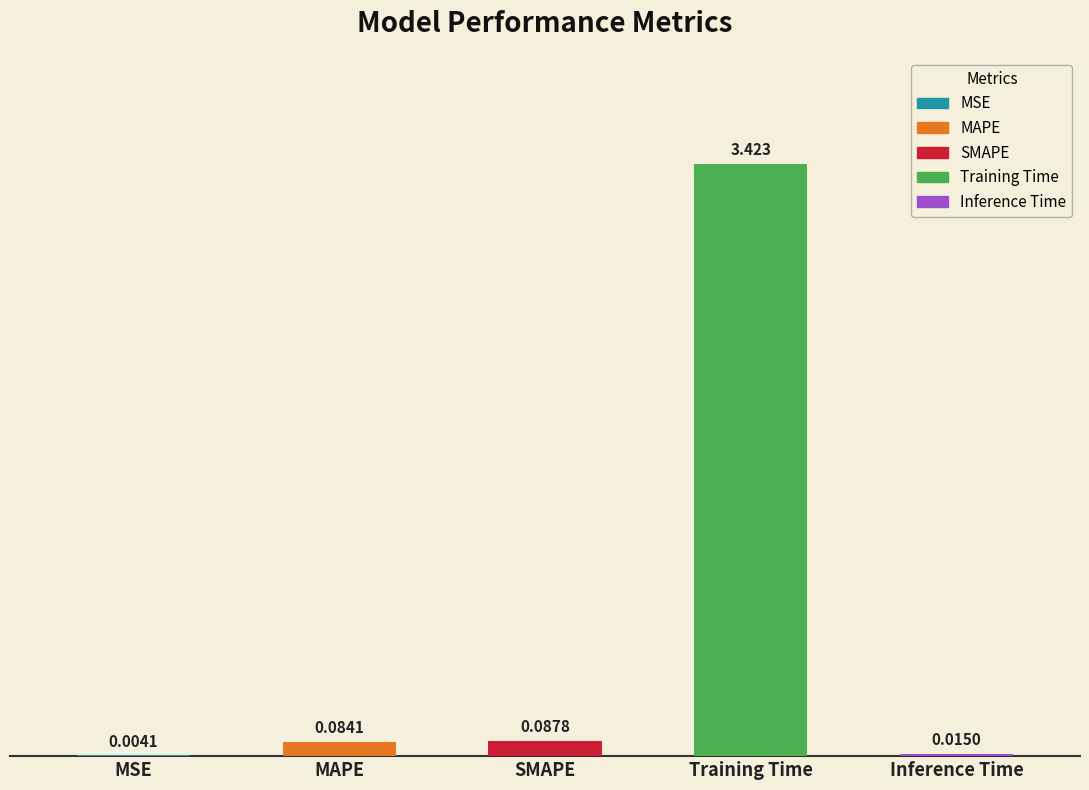

What is the sum of the values at MAPE and MSE?

0.1